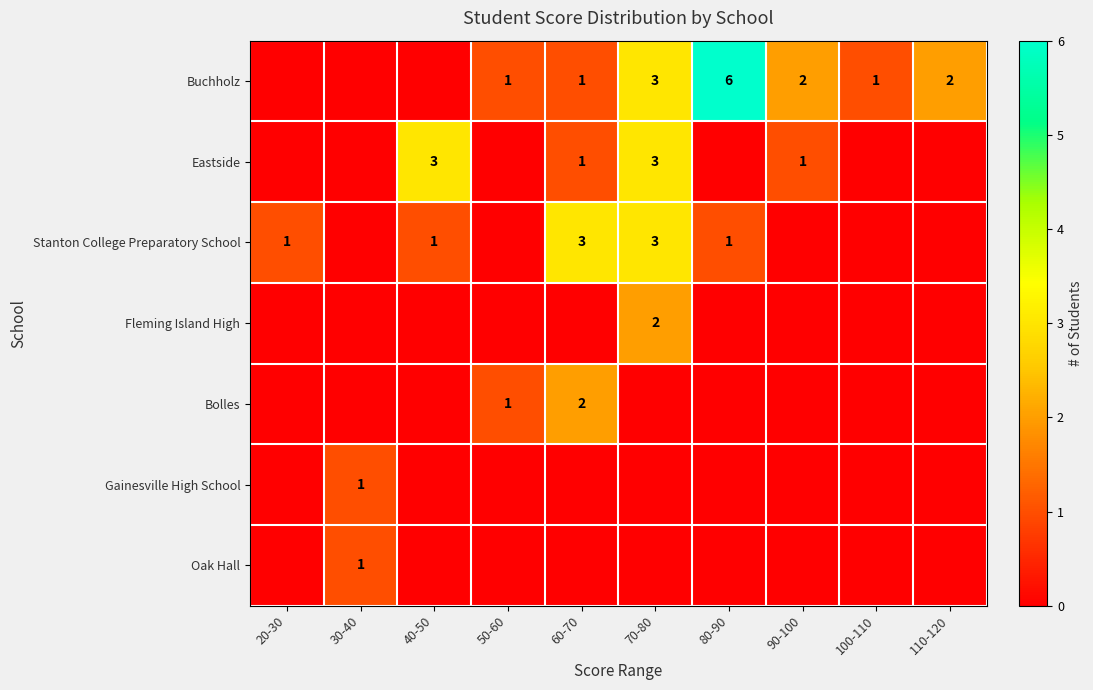

The value of Fleming Island High at 70-80 is 3. True or false?

False